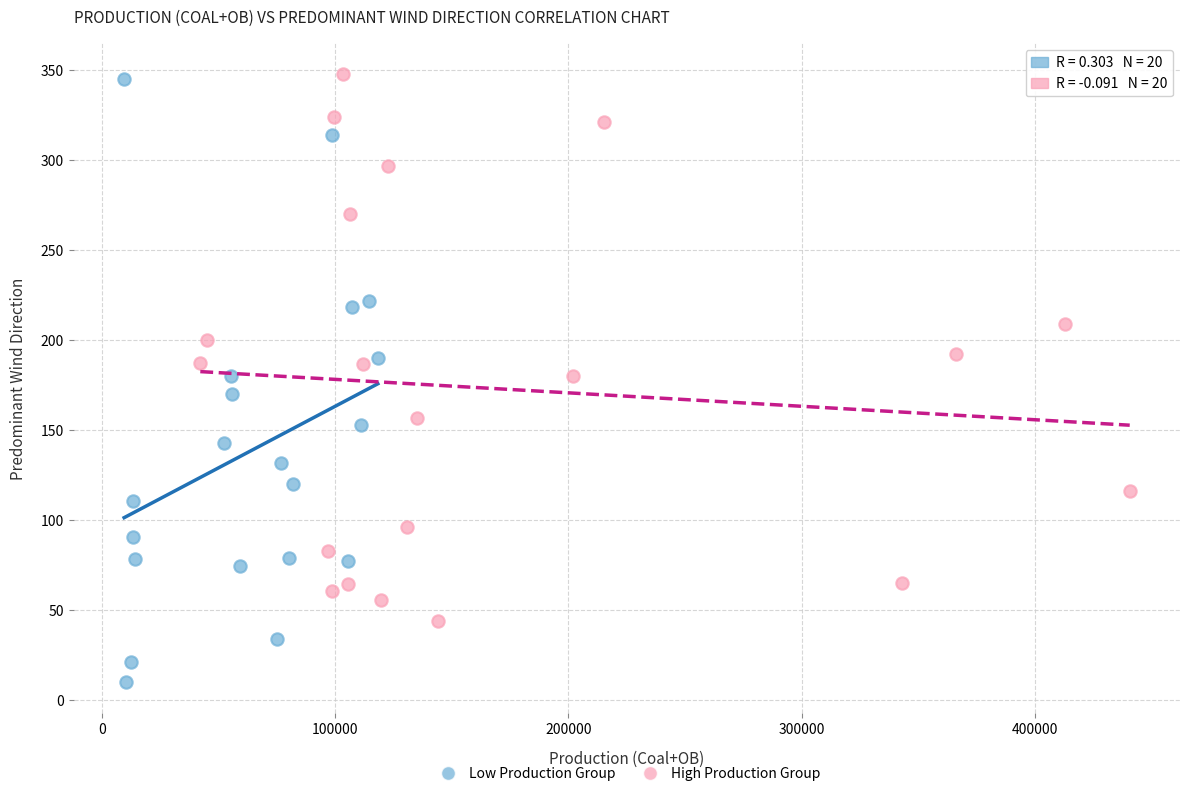

Which series contains the highest Y value?

High Production Group